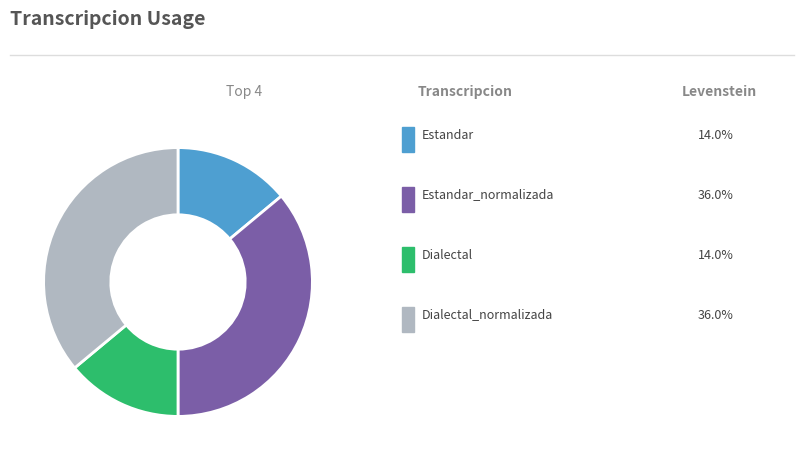

Is there a majority slice in this chart?

No